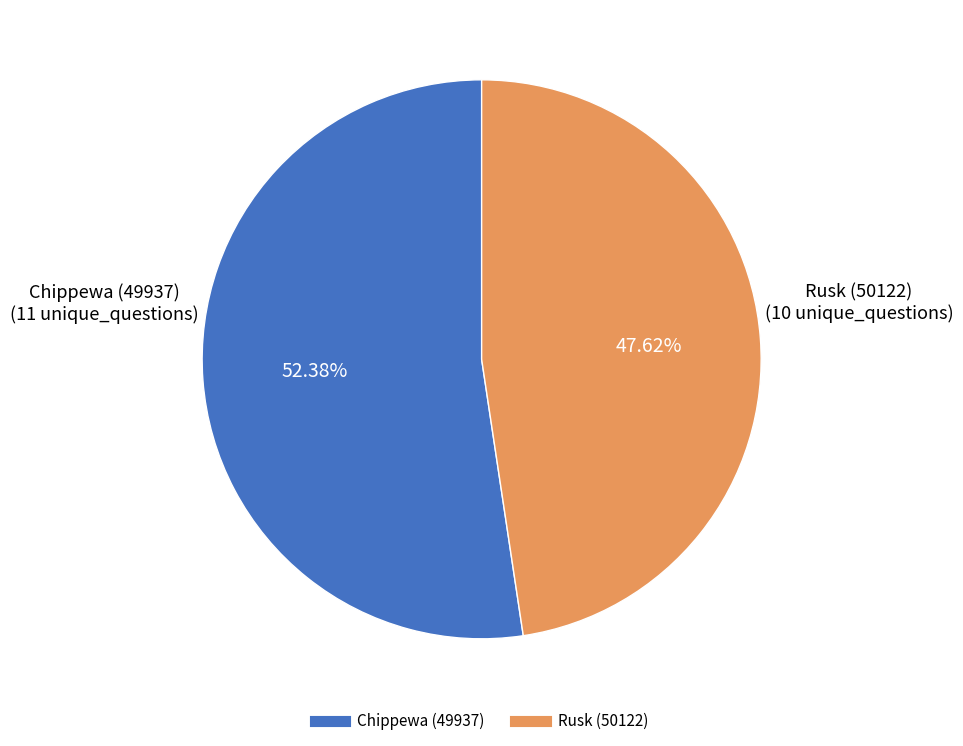

How many segments does this pie chart have?

2